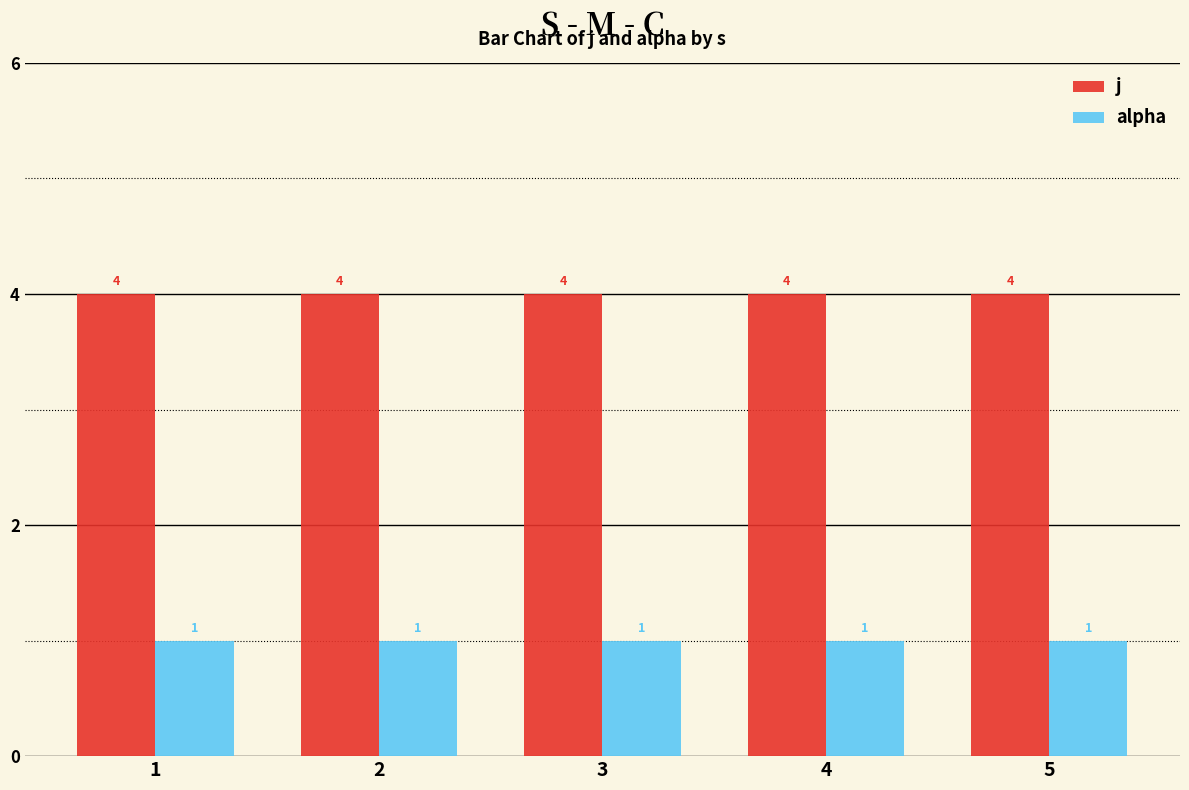

What is the spread (max minus min) of values at 1?

3